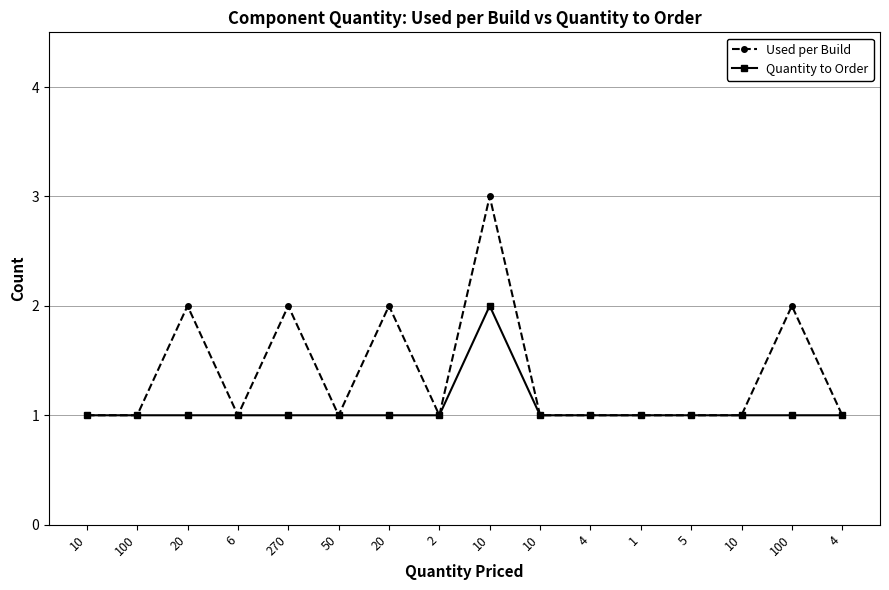

True or false: Used per Build and Quantity to Order intersect in this chart.

False